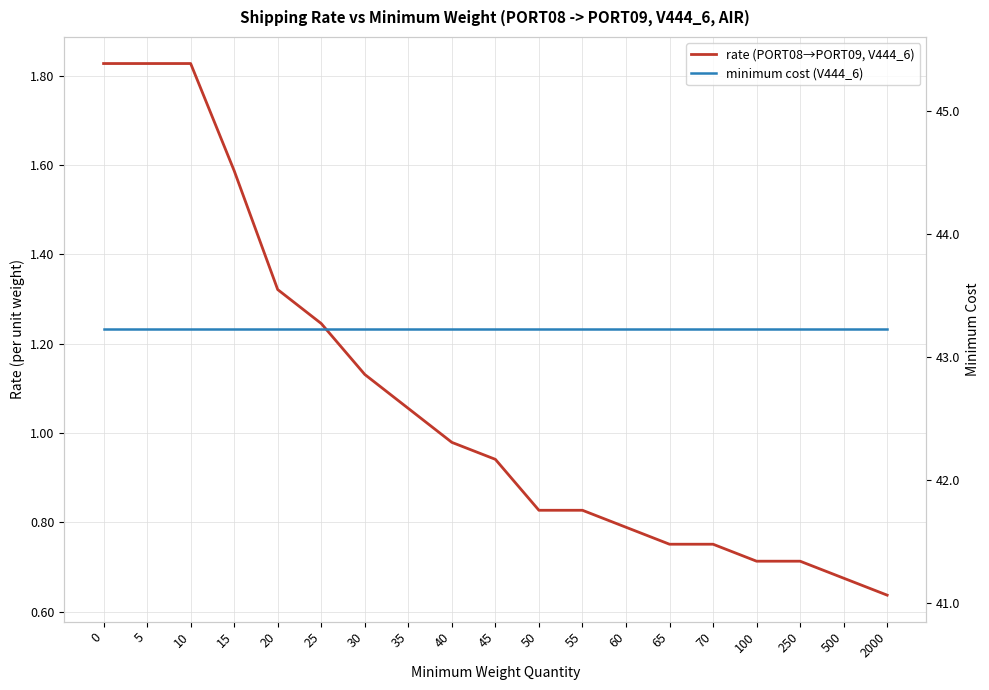

What is the minimum value shown in the chart?

0.6